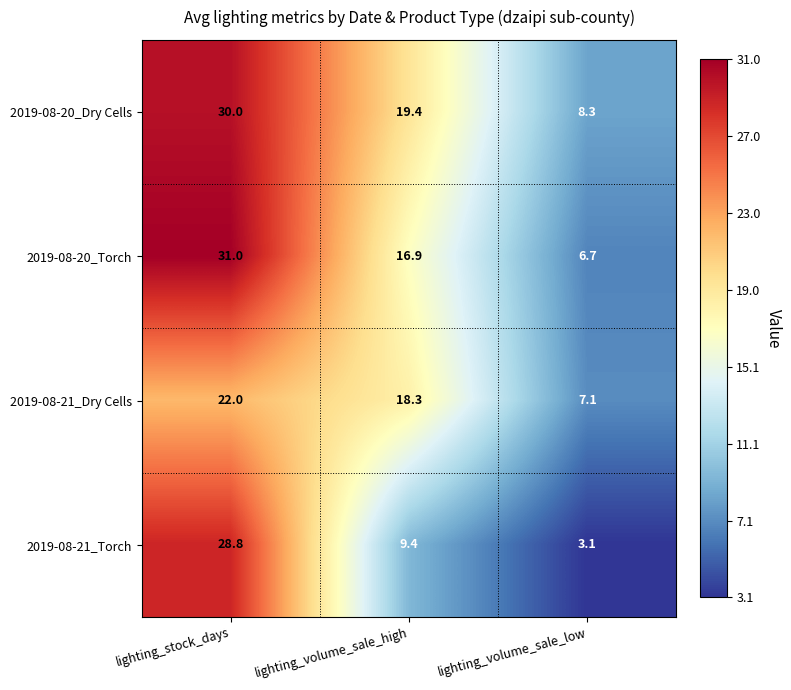

What is the difference between the 2019-08-21_Dry Cells values at lighting_volume_sale_low and lighting_volume_sale_high?

11.2